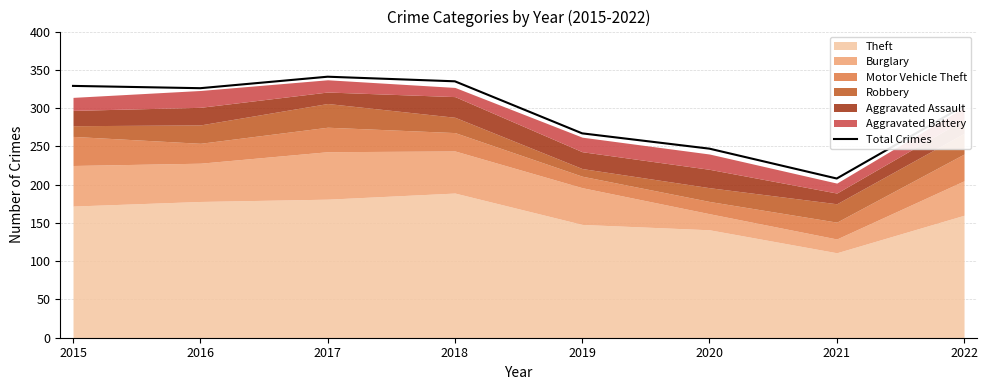

How many lines are shown in the chart?

1